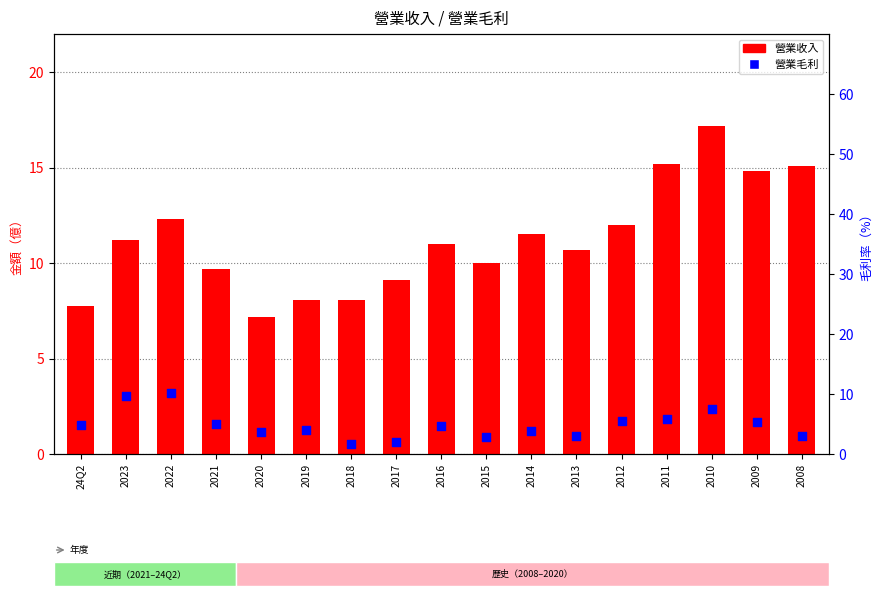

Which series reaches the minimum Y coordinate?

營業毛利